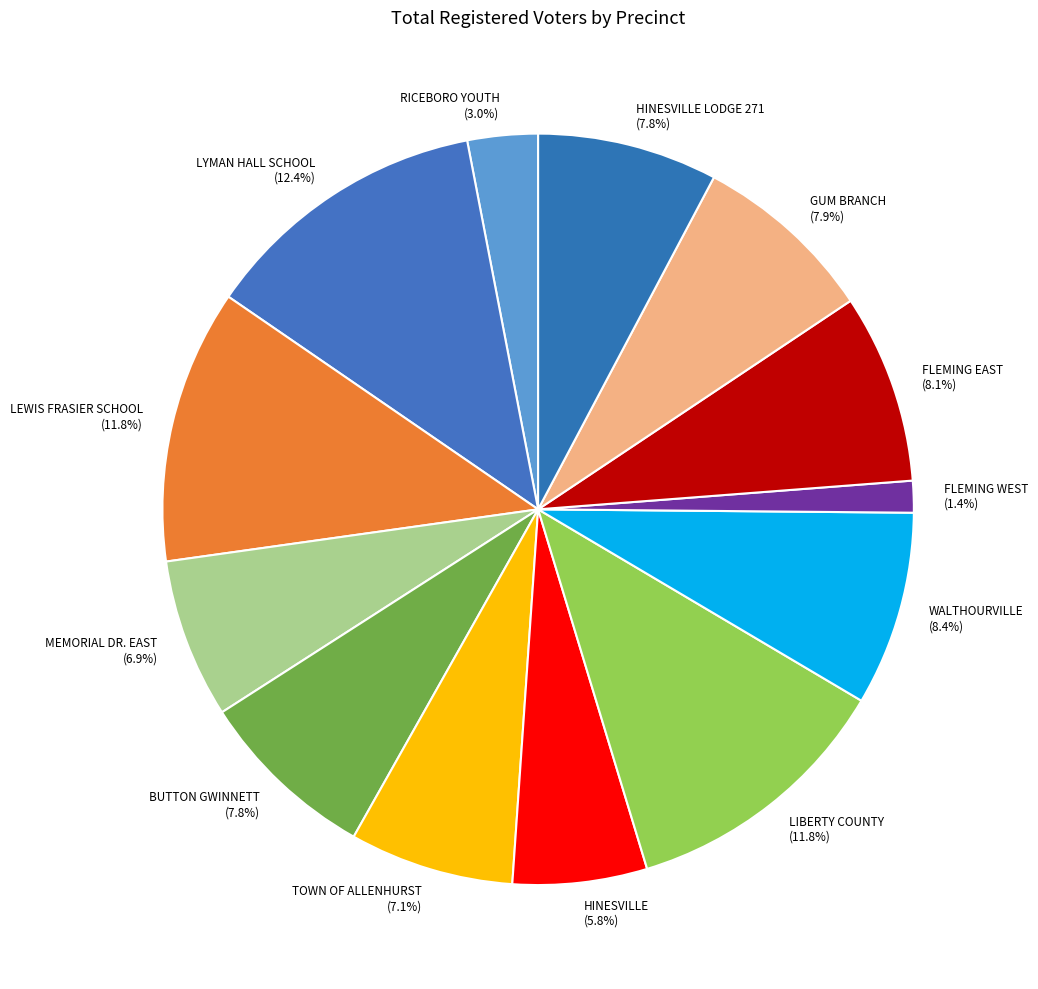

Which slice is the largest?

LYMAN HALL SCHOOL